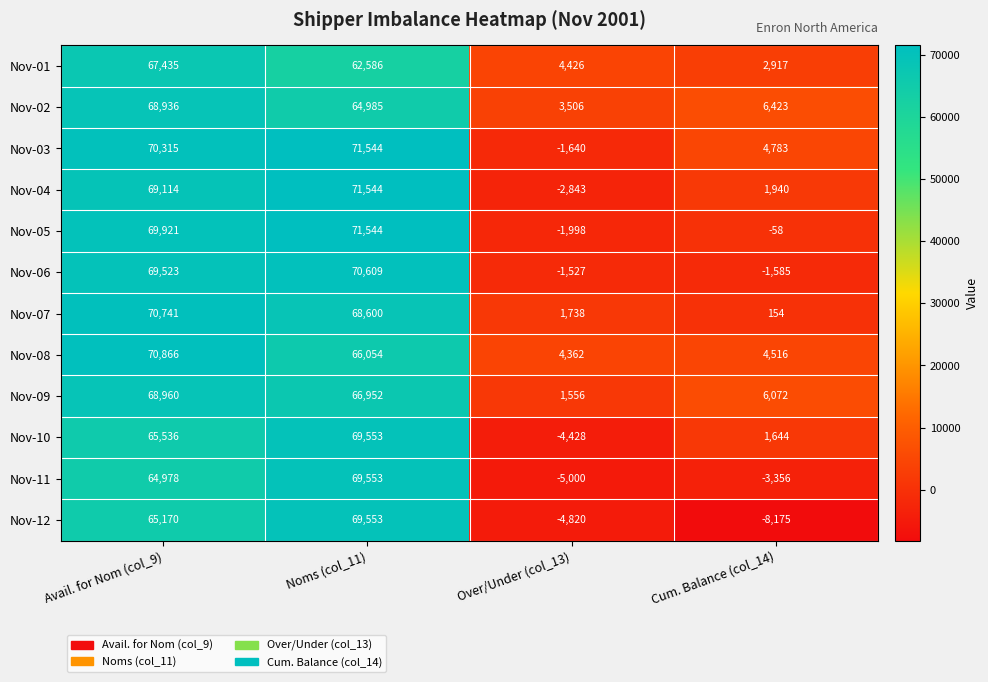

List the labels in order of Nov-01 value, smallest first.

Cum. Balance (col_14), Over/Under (col_13), Noms (col_11), Avail. for Nom (col_9)